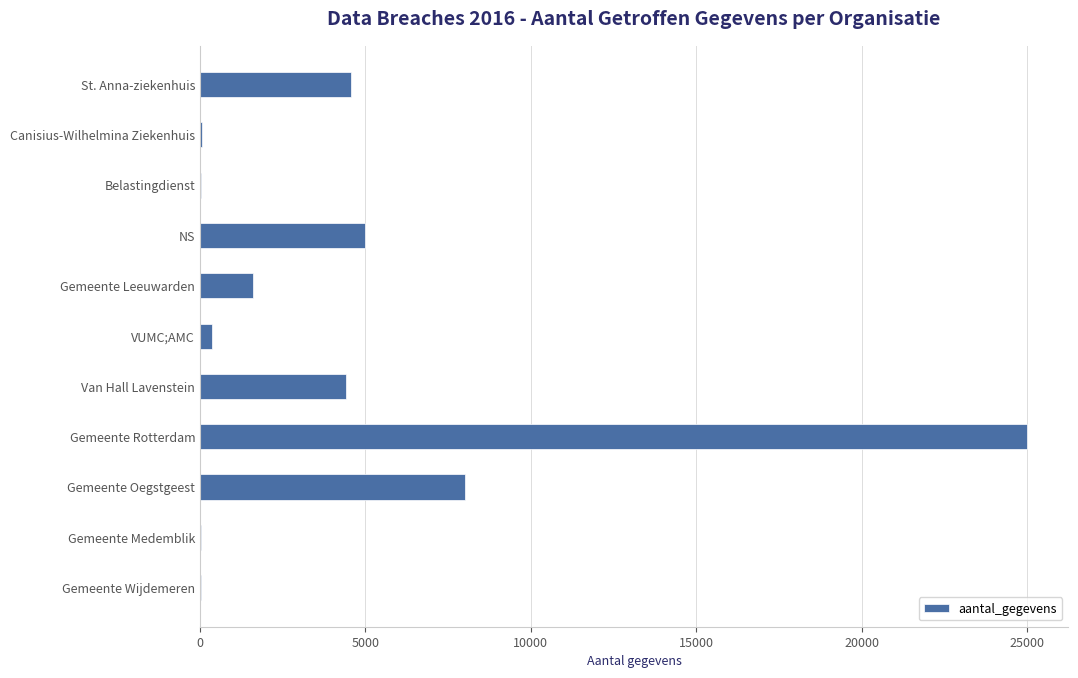

Does the chart contain stacked bars?

No